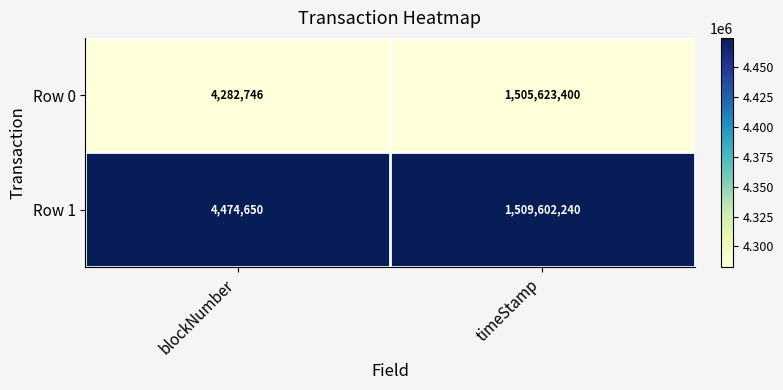

What is the sum of the Row 0 values at timeStamp and blockNumber?

1509906146